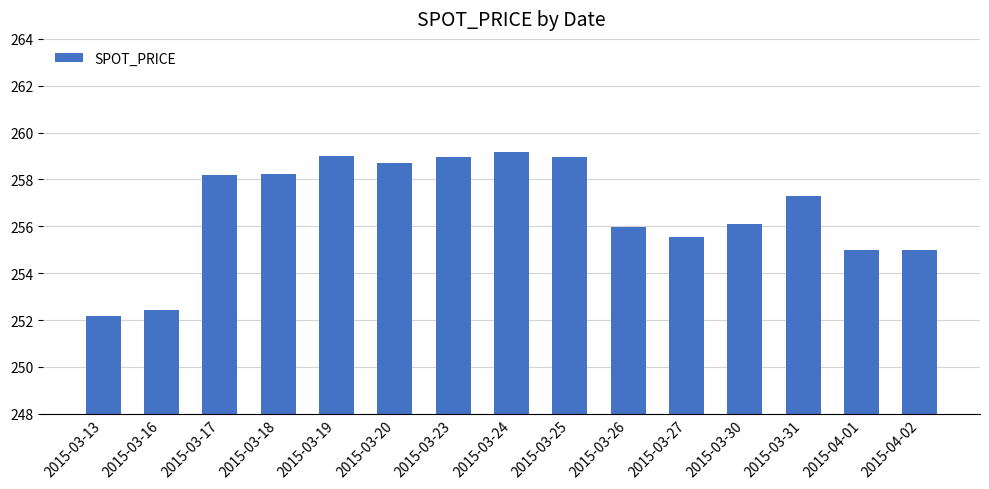

At which category does the chart reach its minimum across all series?

2015-03-13